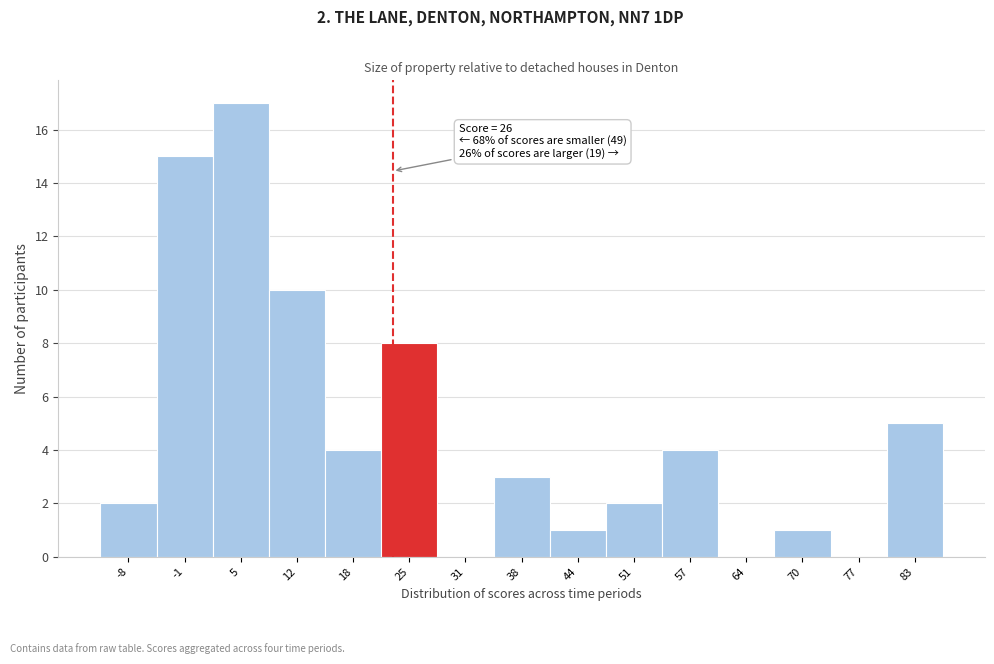

Reading right to left, list all the values displayed in this chart.

83=5	77=0	70=1	64=0	57=4	51=2	44=1	38=3	31=0	25=8	18=4	12=10	5=17	-1=15	-8=2